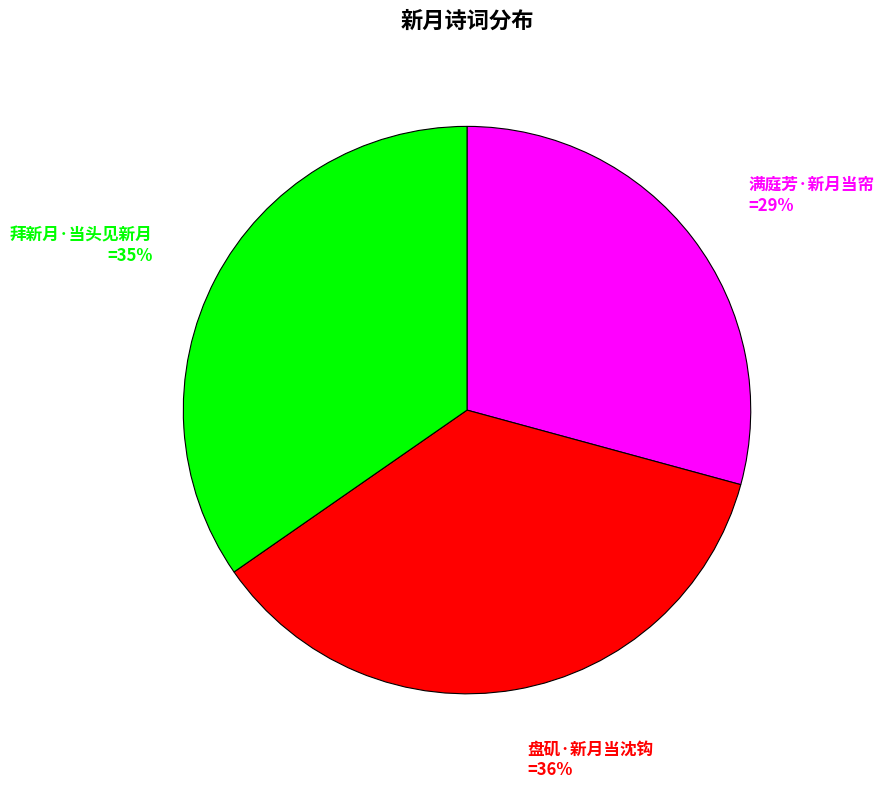

The 盘矶·新月当沈钩 slice represents 23% of the pie. True or false?

False